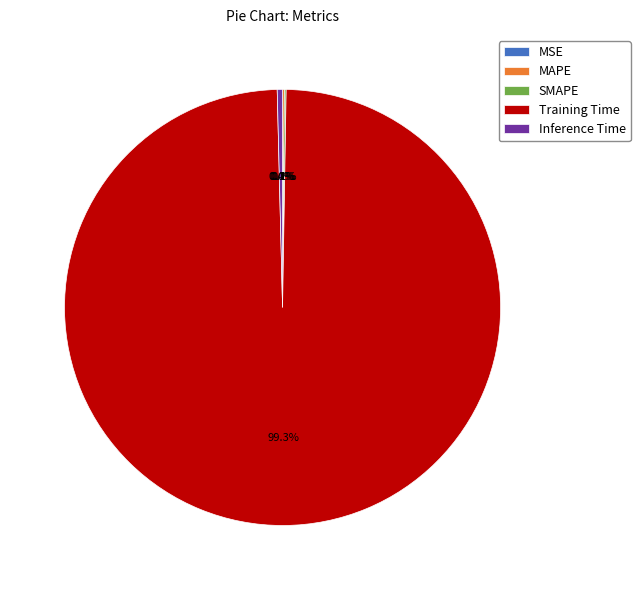

Is Training Time the majority of the pie?

Yes